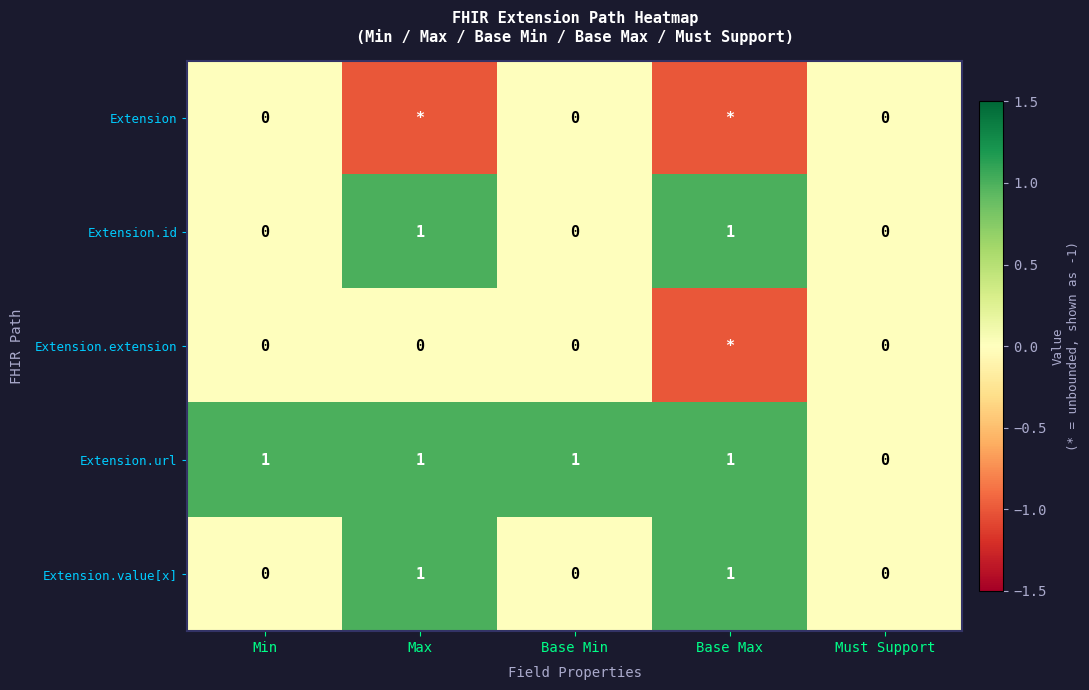

Is it true that Extension.value[x] equals 1 at Max?

True